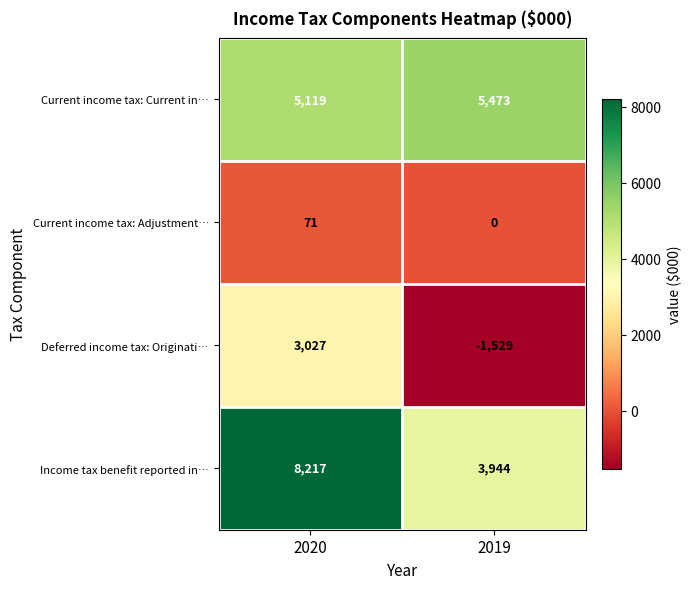

What is the sum of the Income tax benefit reported in… values at 2020 and 2019?

12161